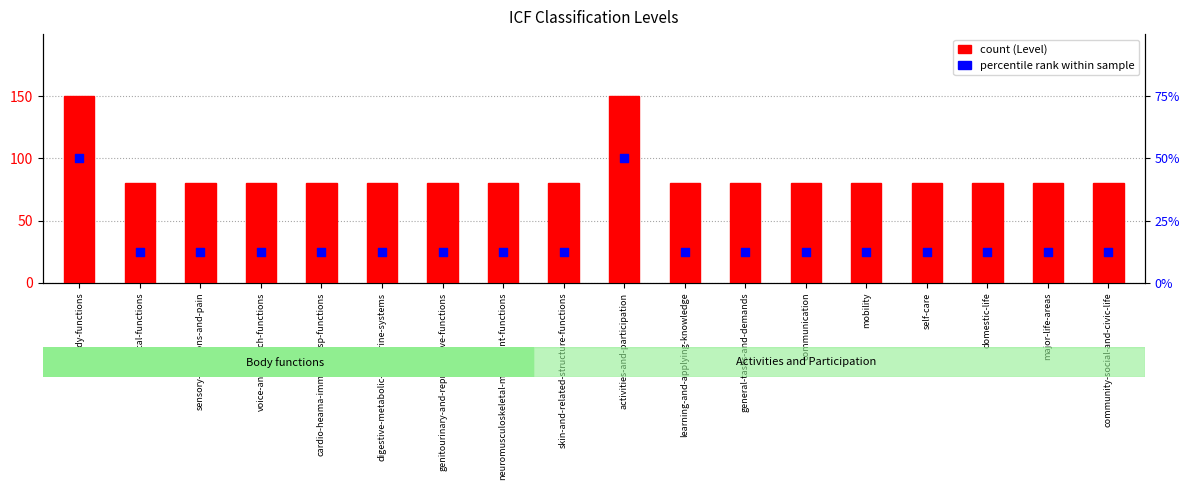

What is the total value across all series at sensory-functions-and-pain?

105